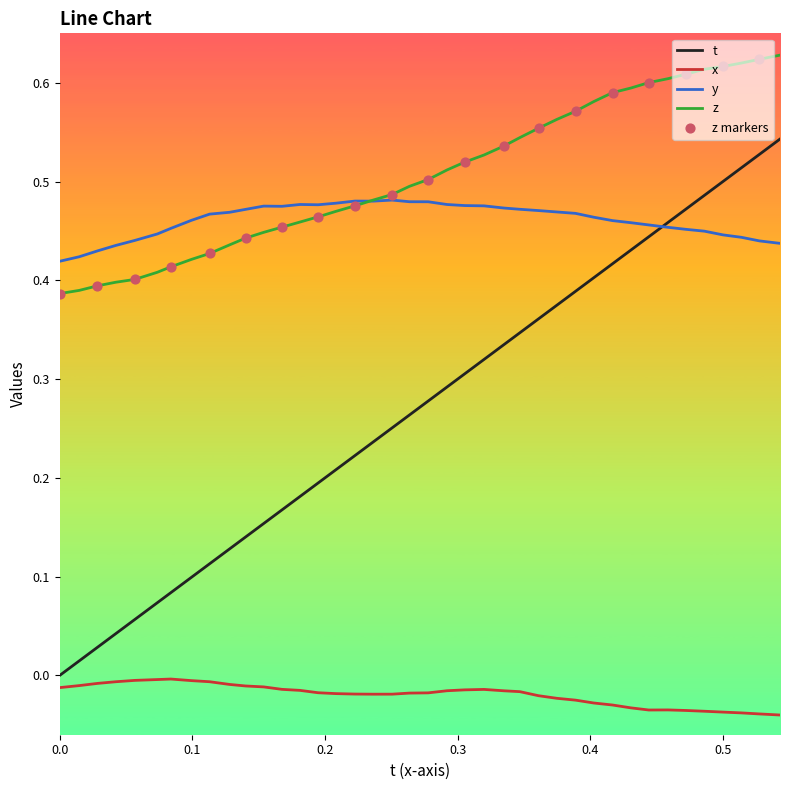

Which series has the largest range (max minus min)?

t